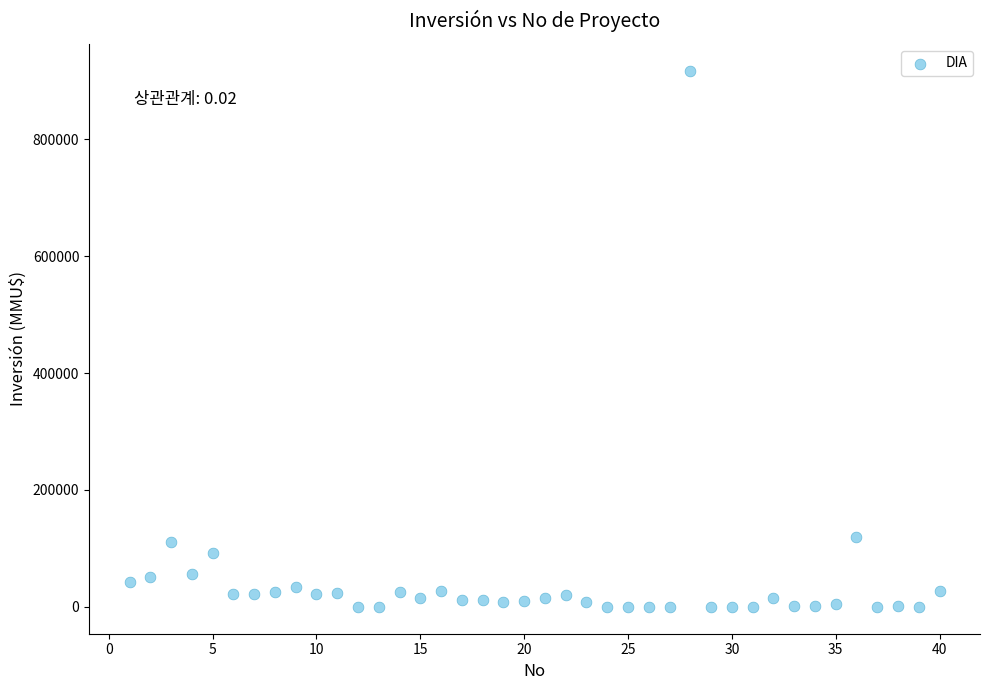

What is the range of Y values (max minus min)?

917000